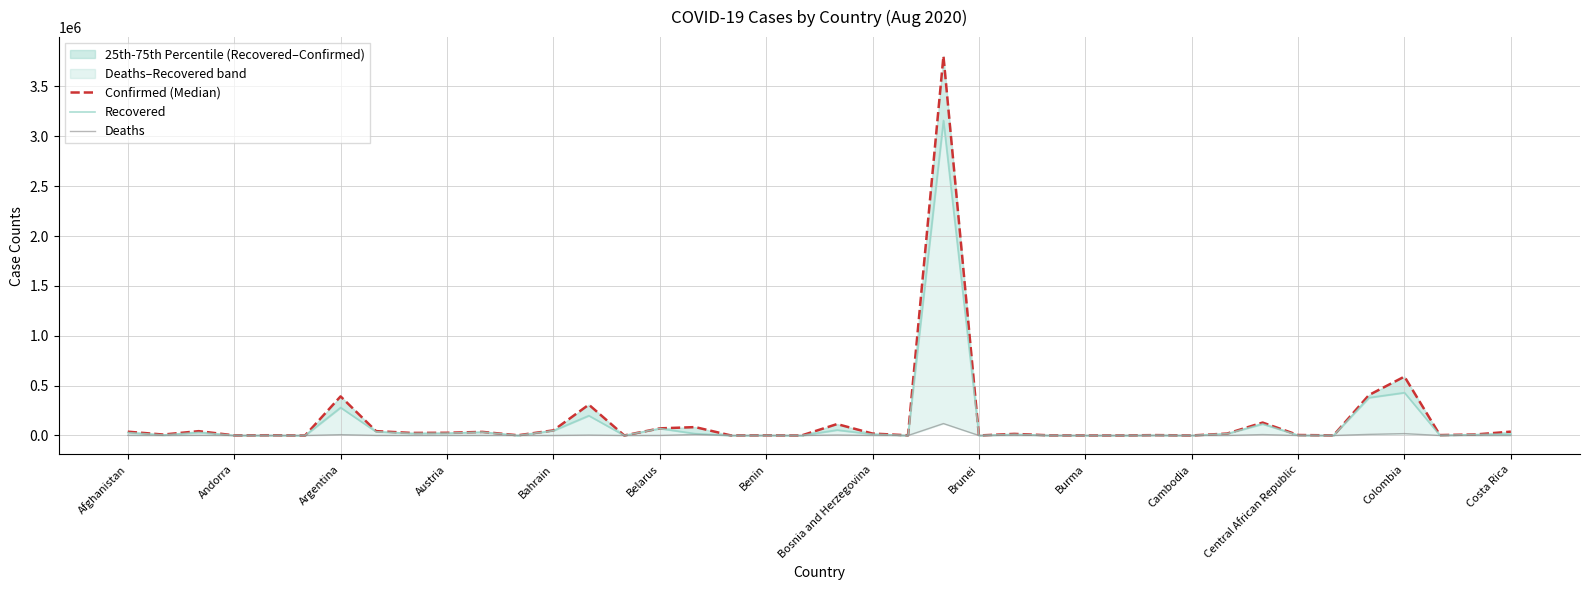

Where is the first local maximum for Deaths?

Argentina